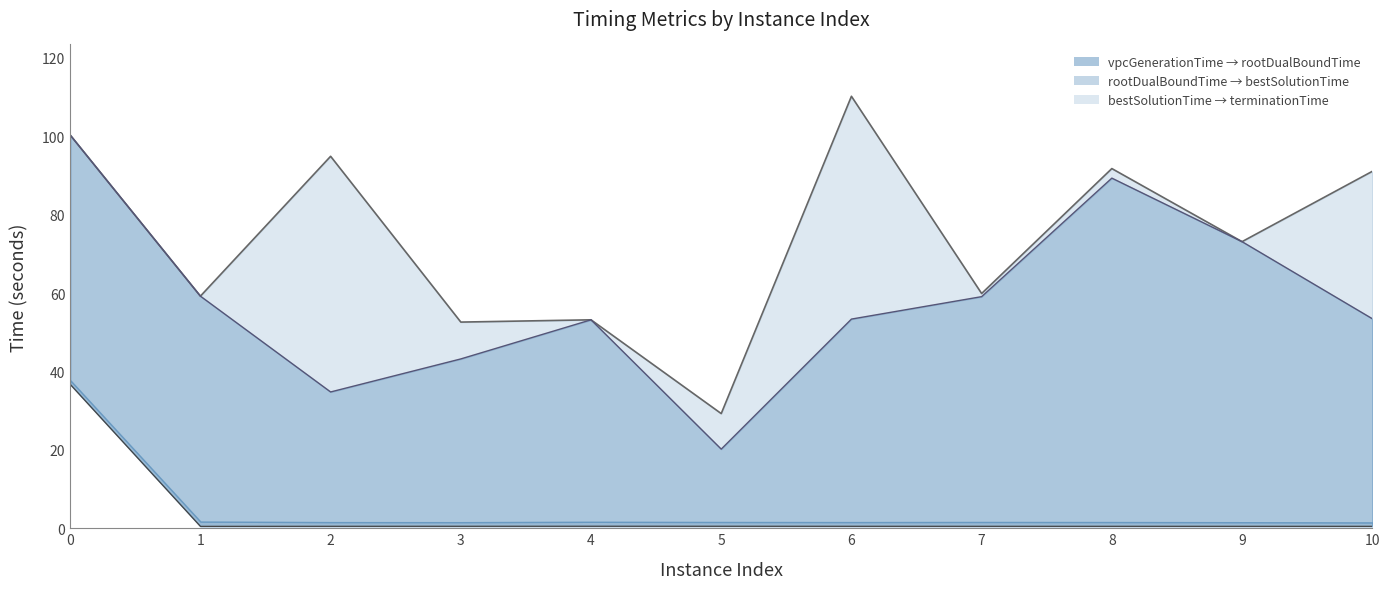

True or false: bestSolutionTime and vpcGenerationTime cross at least once.

False